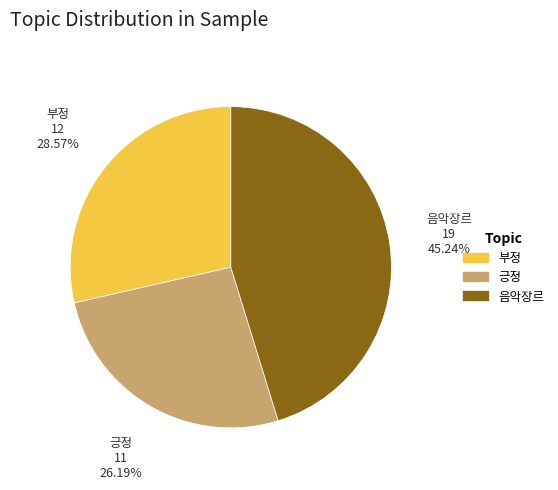

Is it true that 부정 is 42% of the pie?

False